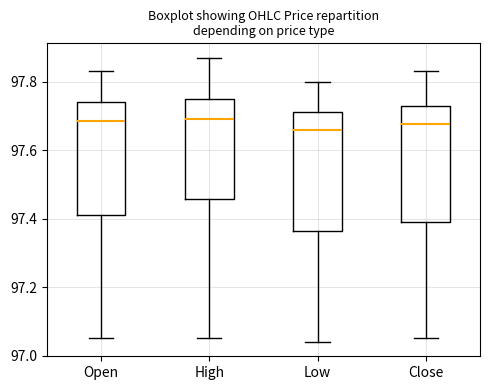

Where is the lower edge of the box for Low on the y-axis? The values are not printed on the chart, so give them approximately, as read against the axis.

97.36